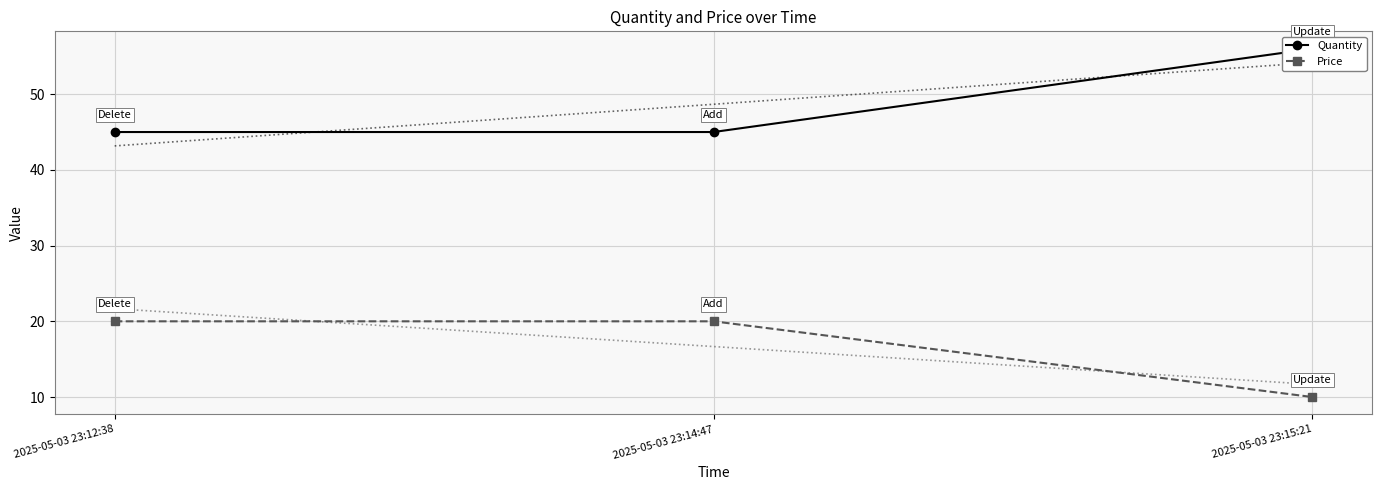

Is it true that Price equals 20 at 2025-05-03 23:12:38?

True